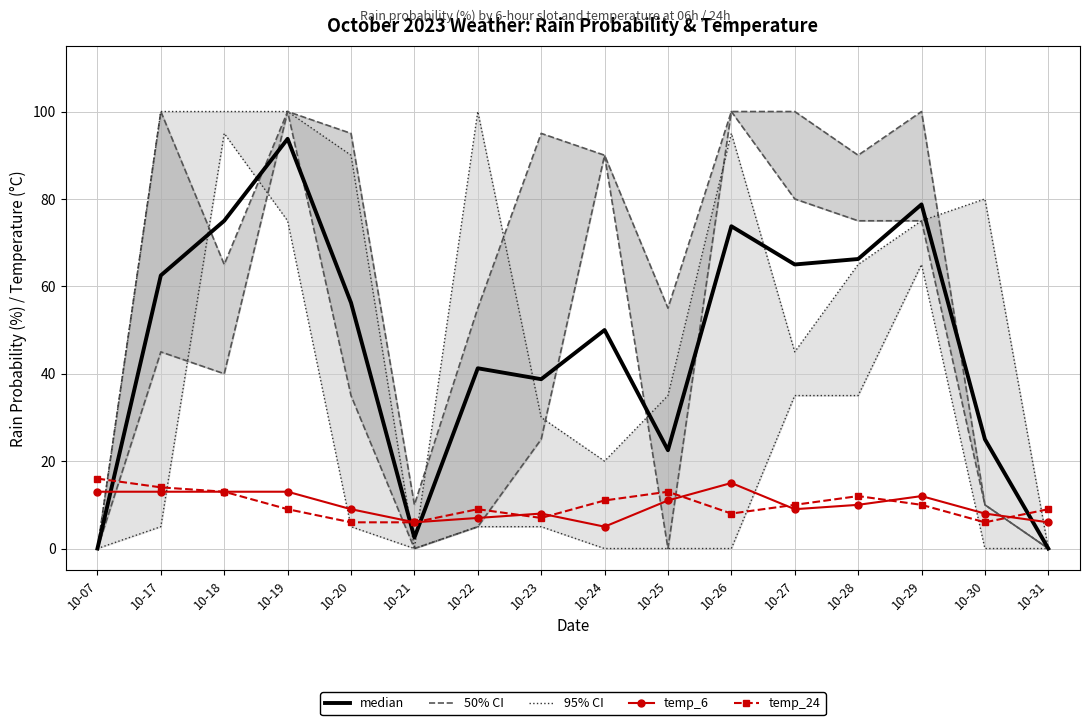

How many data points in 95% CI (rain 00-06 / 18-24) are above 5?

5